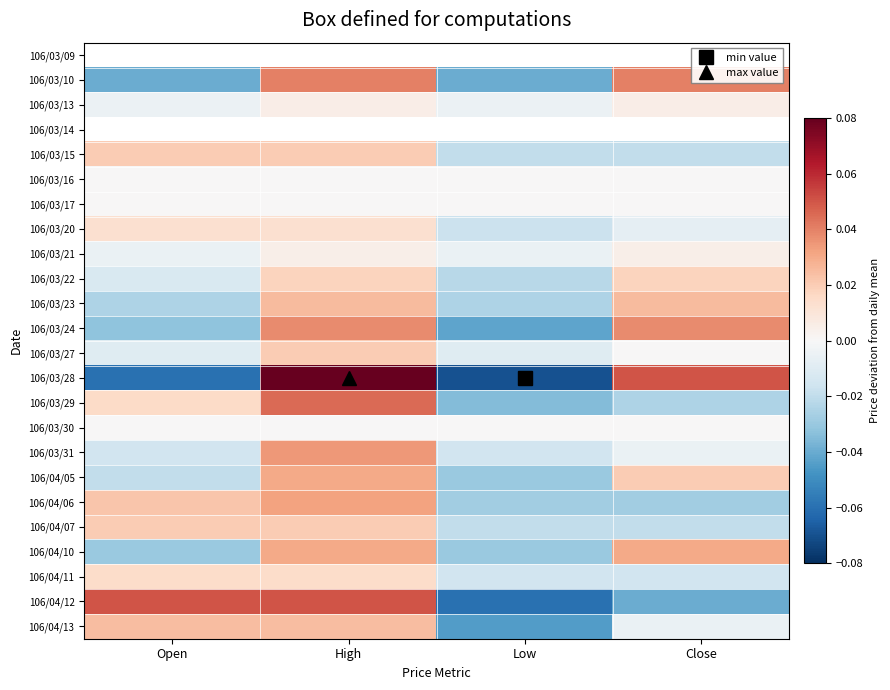

At which label does 106/03/21 first exceed 0?

High